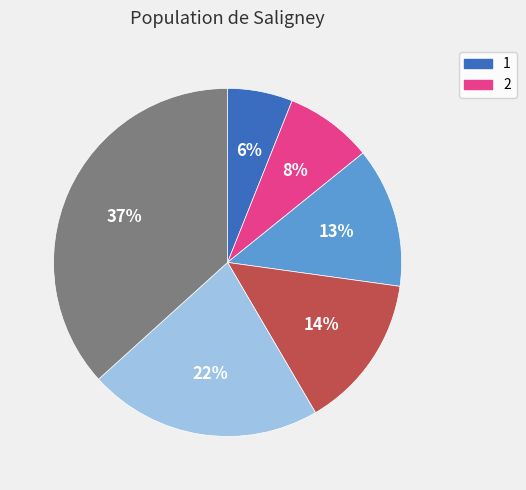

To the nearest percent, what is the average slice percentage?

17%